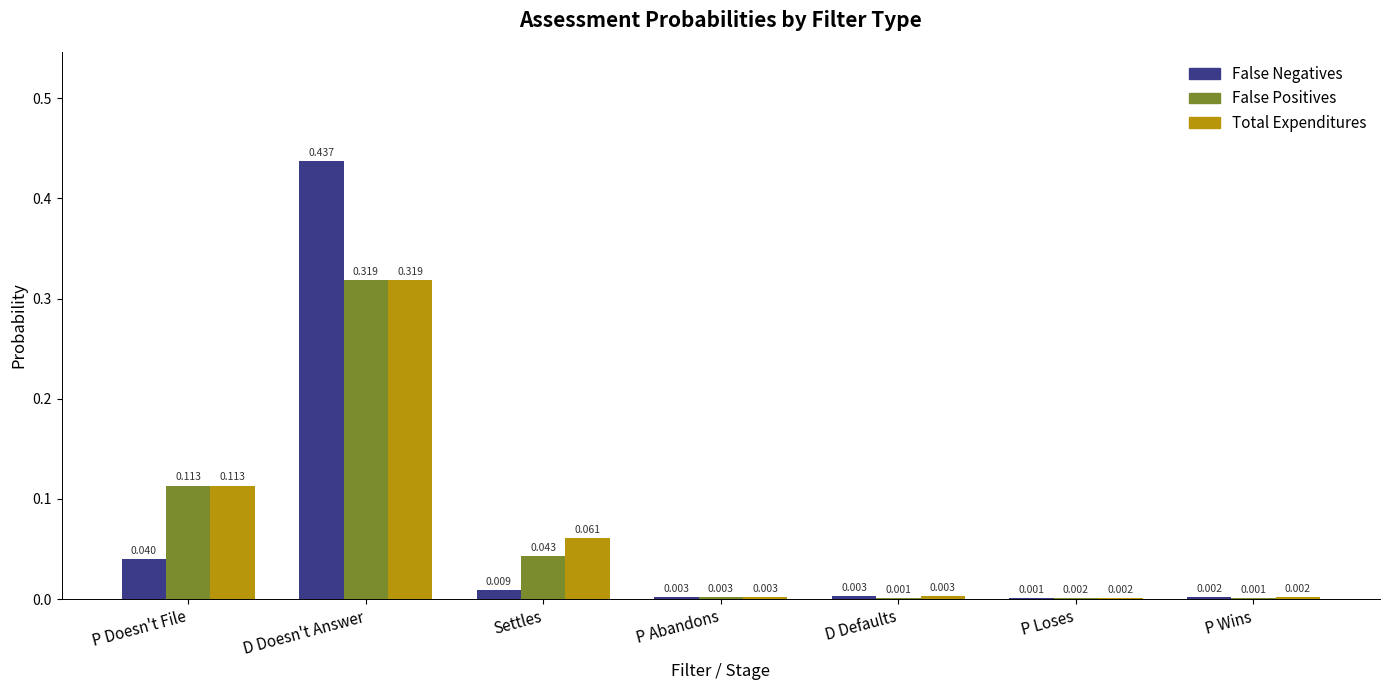

Is the value of Total Expenditures at D Doesn't Answer greater than the value of False Positives at P Loses?

Yes